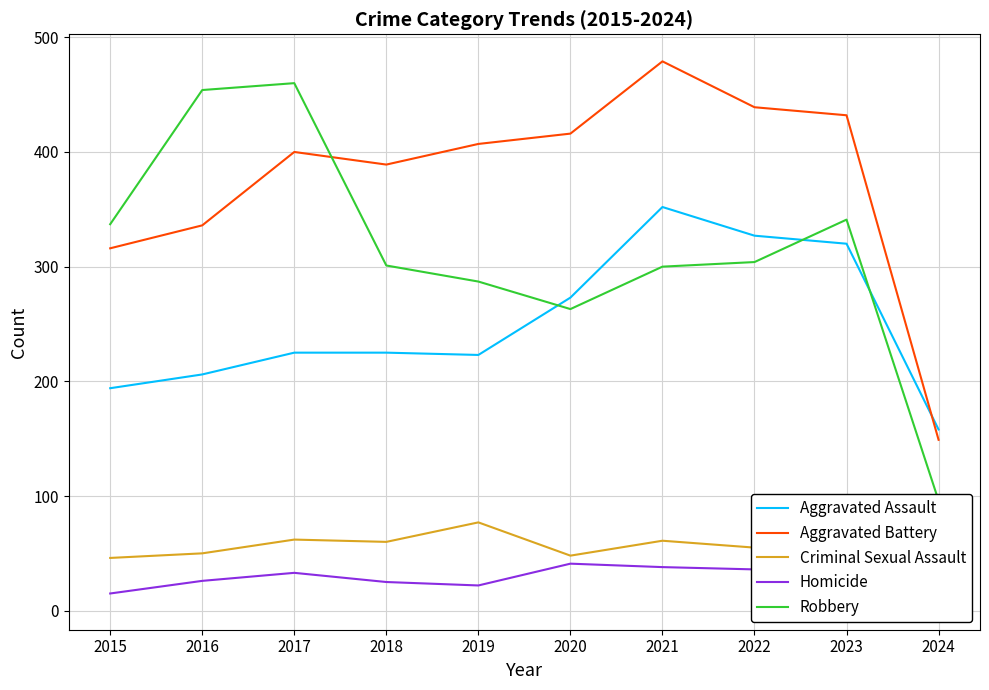

Which category has the highest value across all series?

2021